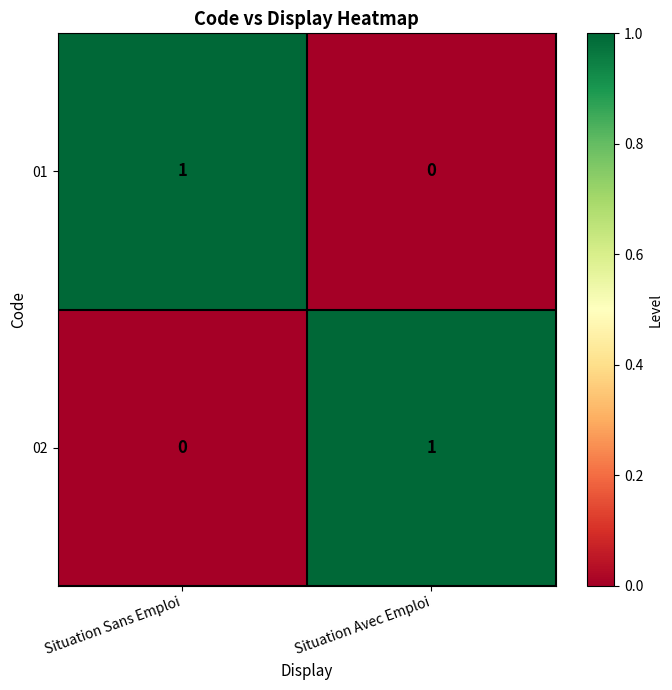

The value of 01 at Situation Sans Emploi is 1. True or false?

True